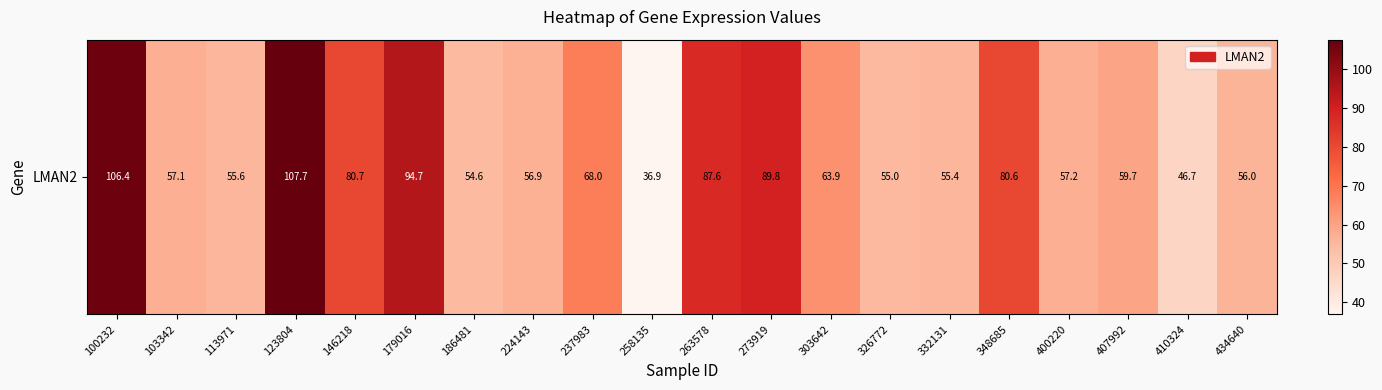

What is the difference between the values at 326772 and 410324?

8.2